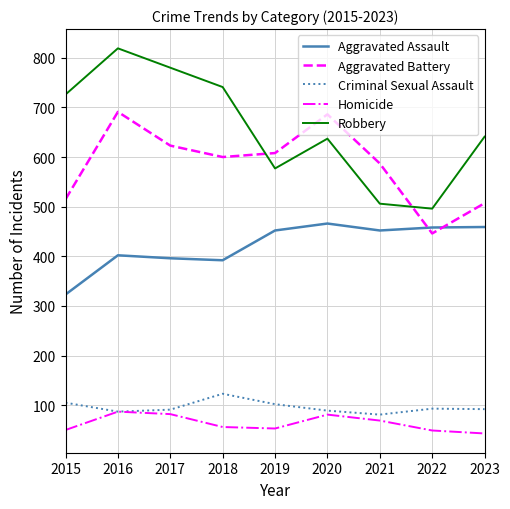

True or false: Homicide has a value of 20 at 2016.

False